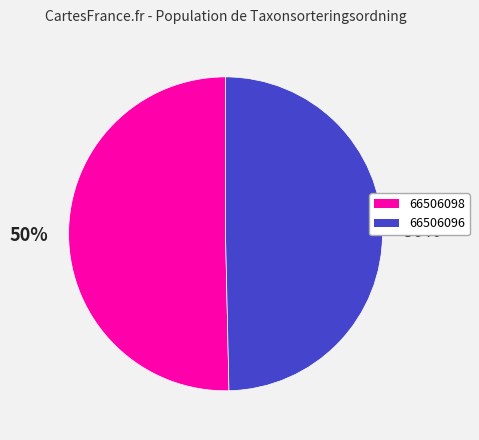

To the nearest percent, what percentage of the pie is 66506096?

50%